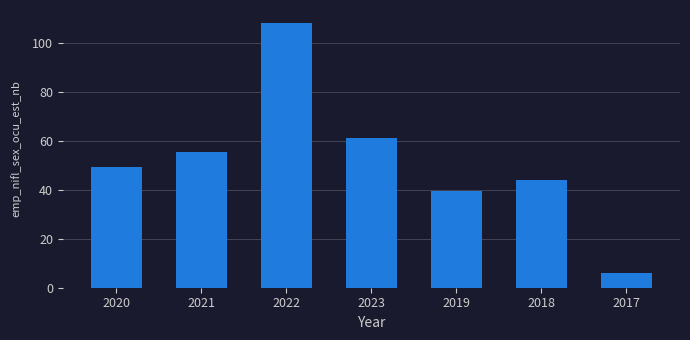

List the labels in order of value, largest first.

2022, 2023, 2021, 2020, 2018, 2019, 2017